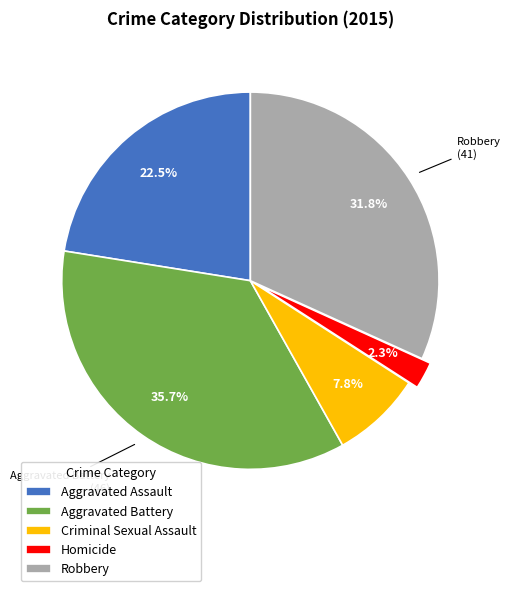

How many slices are in this pie chart?

5